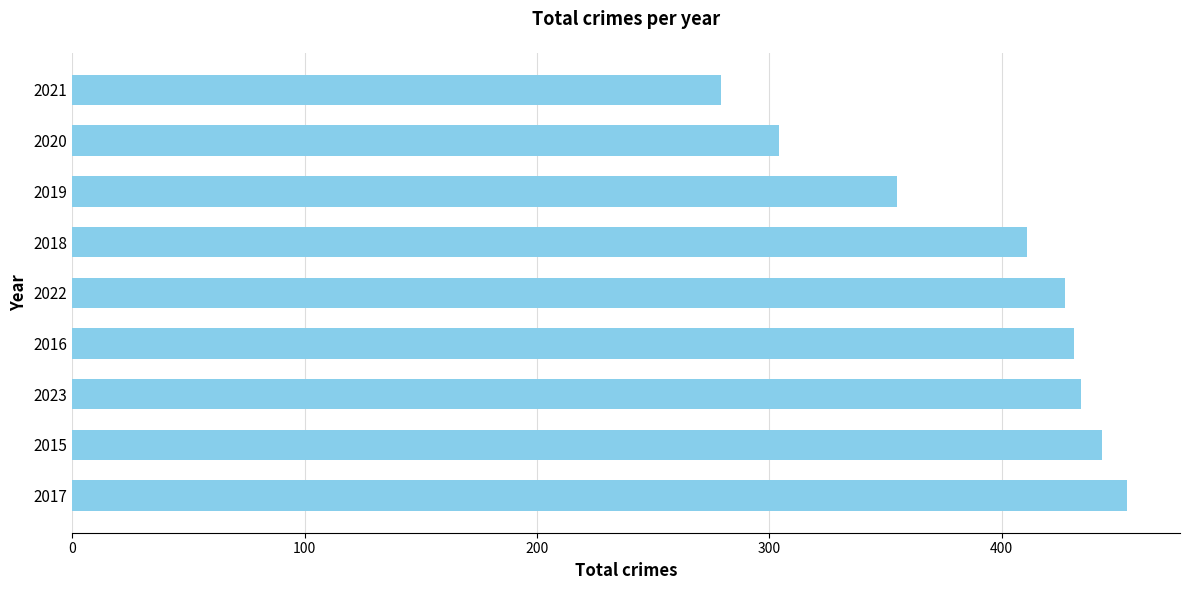

What is the greatest value displayed?

454